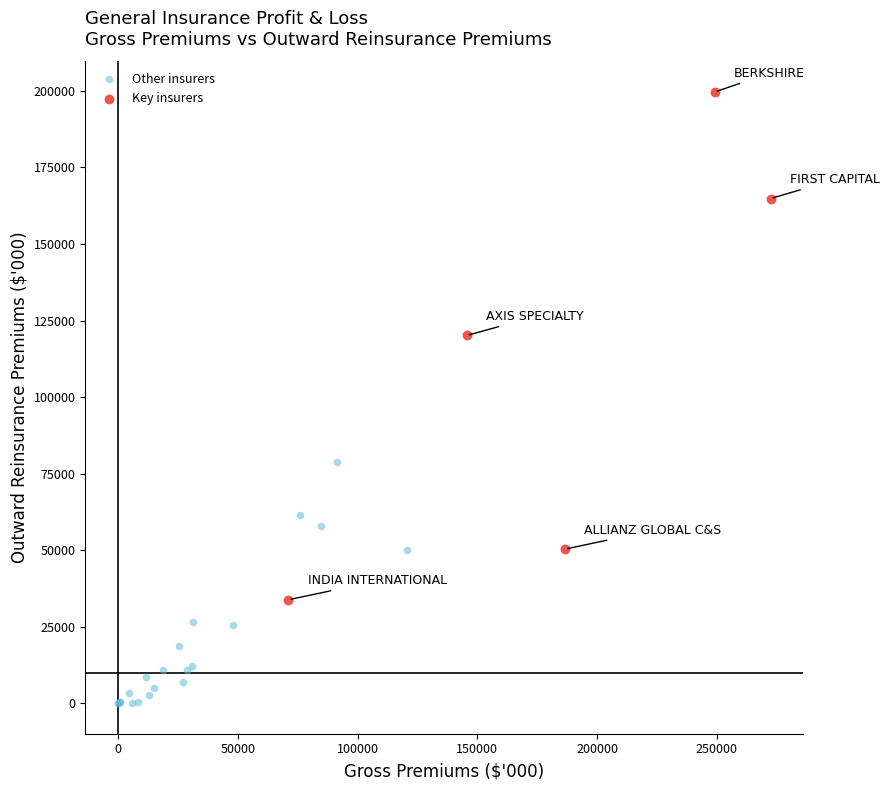

Which series contains the highest Y value?

Key insurers